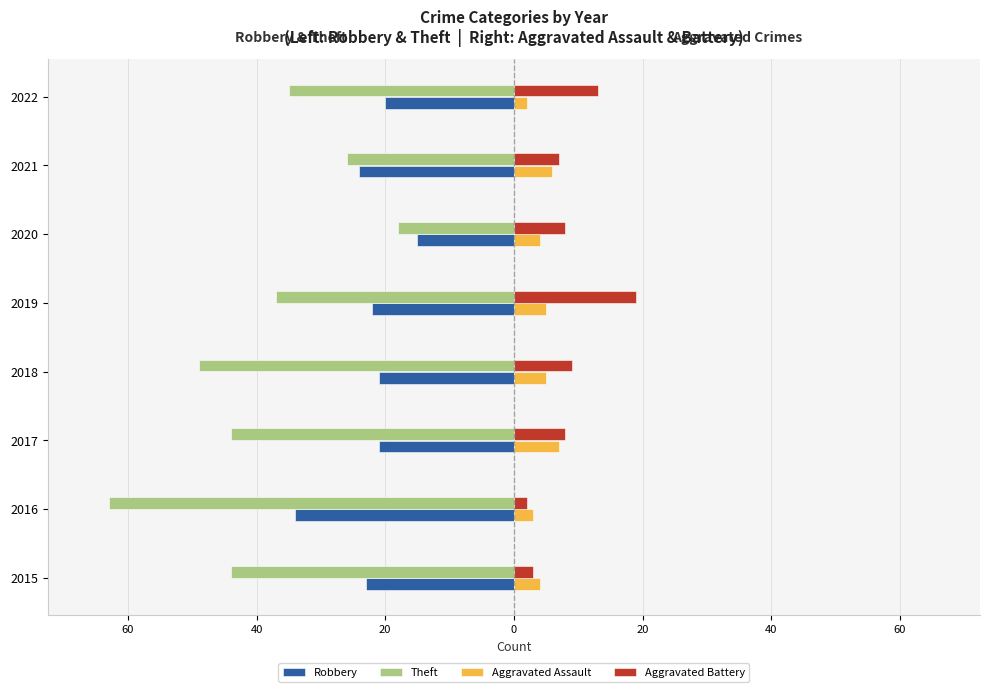

What are all the series names shown in the legend?

Robbery, Theft, Aggravated Assault, Aggravated Battery